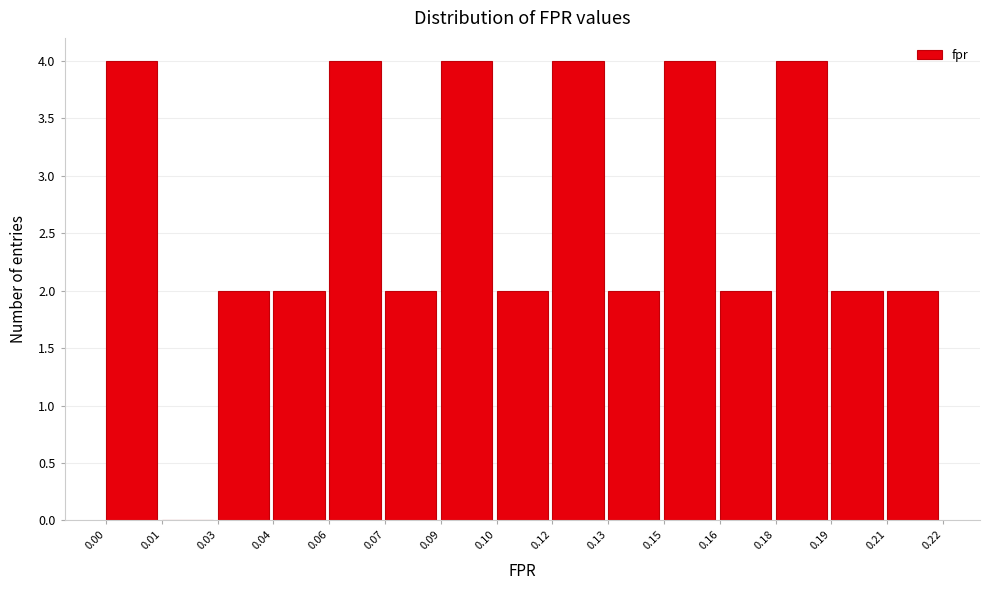

Reading left to right, transcribe all the data shown in this chart.

0.00=4	0.01=0	0.03=2	0.04=2	0.06=4	0.07=2	0.09=4	0.10=2	0.12=4	0.13=2	0.15=4	0.16=2	0.18=4	0.19=2	0.21=2